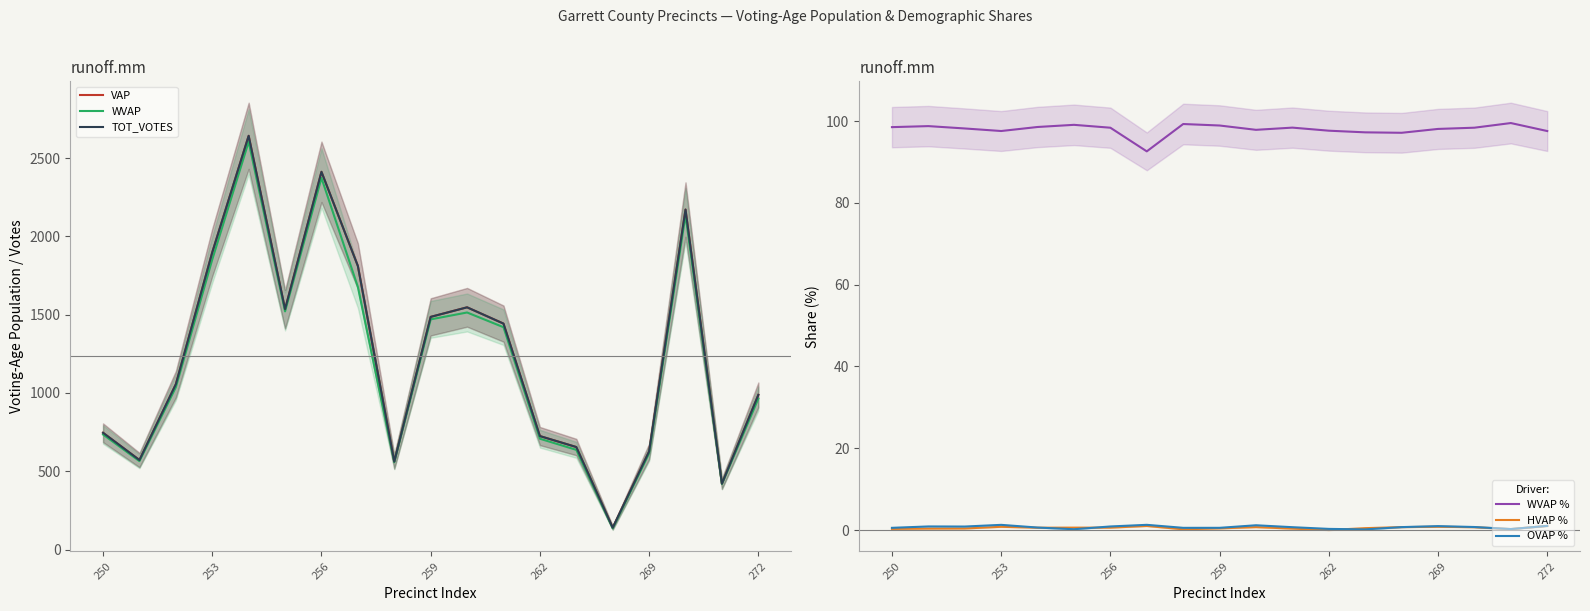

List the series in order of their peak value, lowest first.

HVAP %, OVAP %, WVAP %, WVAP, VAP, TOT_VOTES